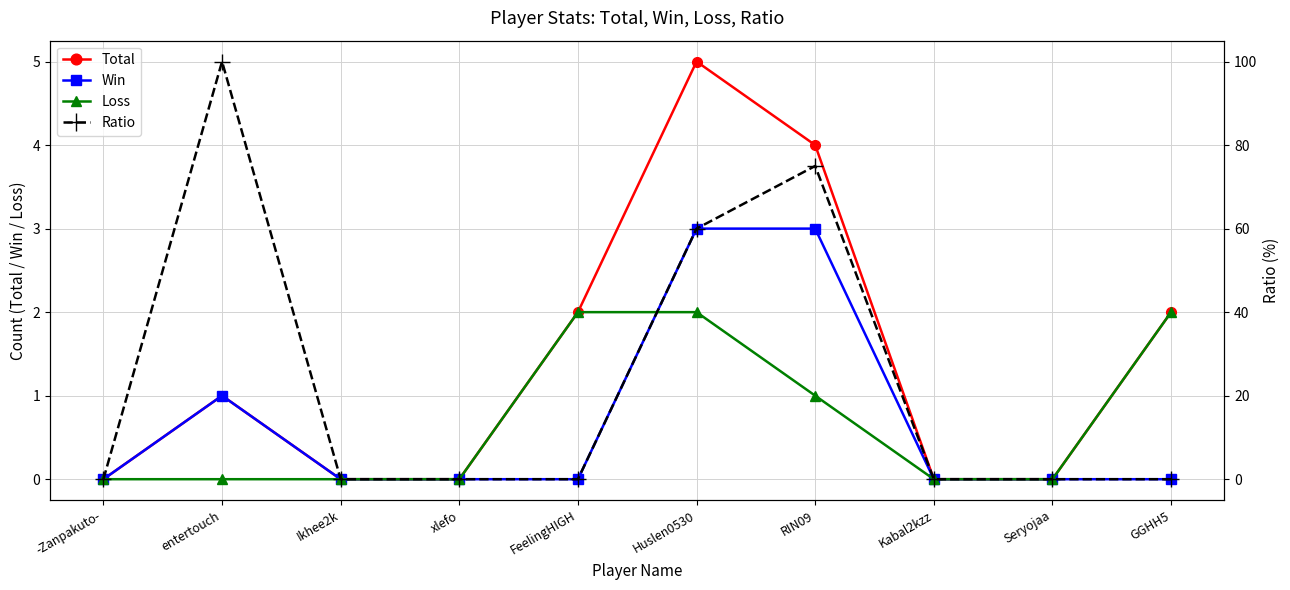

How many lines are shown in the chart?

4